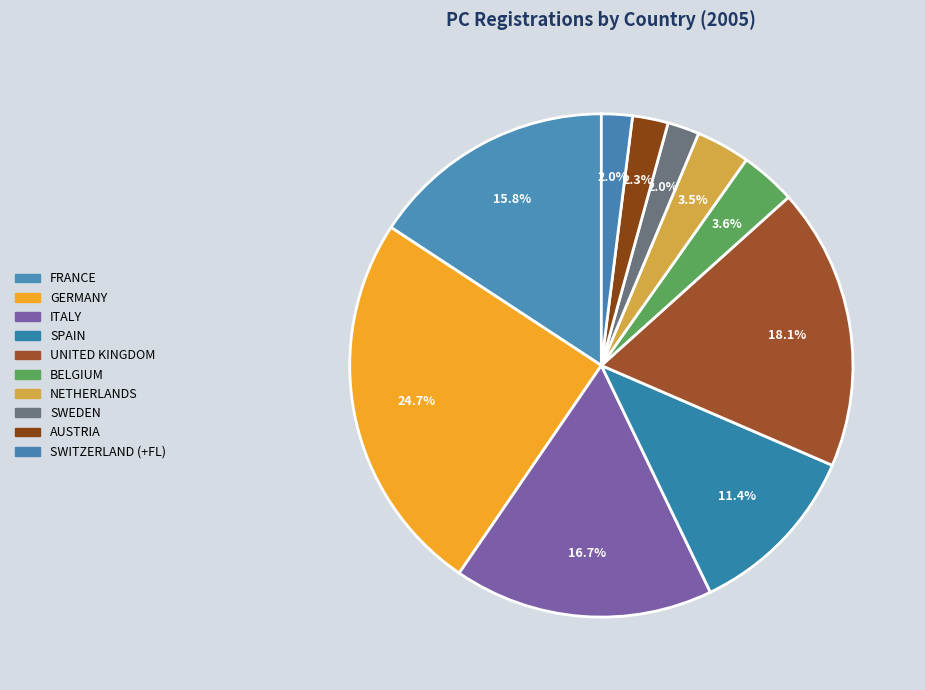

Is there a majority slice in this chart?

No